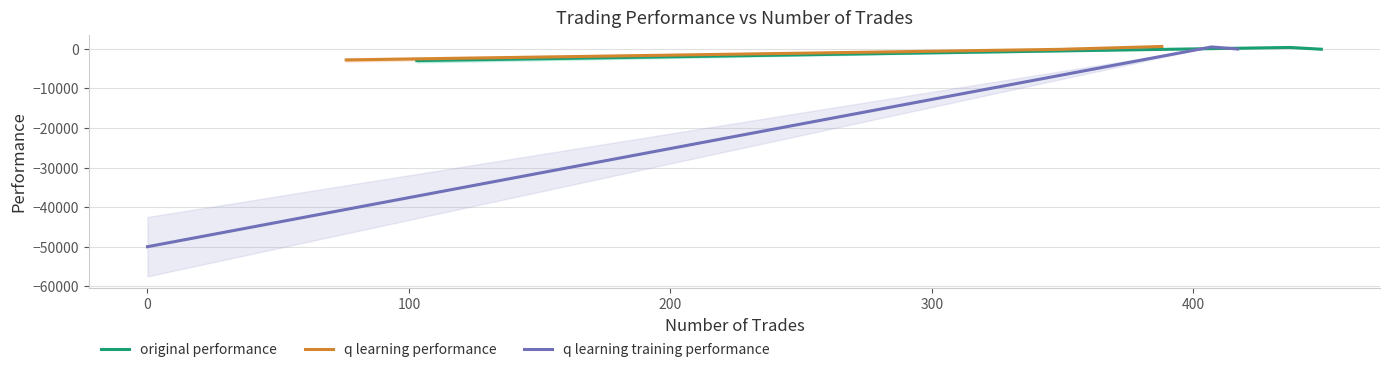

Is the value of q learning training performance at 100 greater than the value of original performance at −100?

Yes